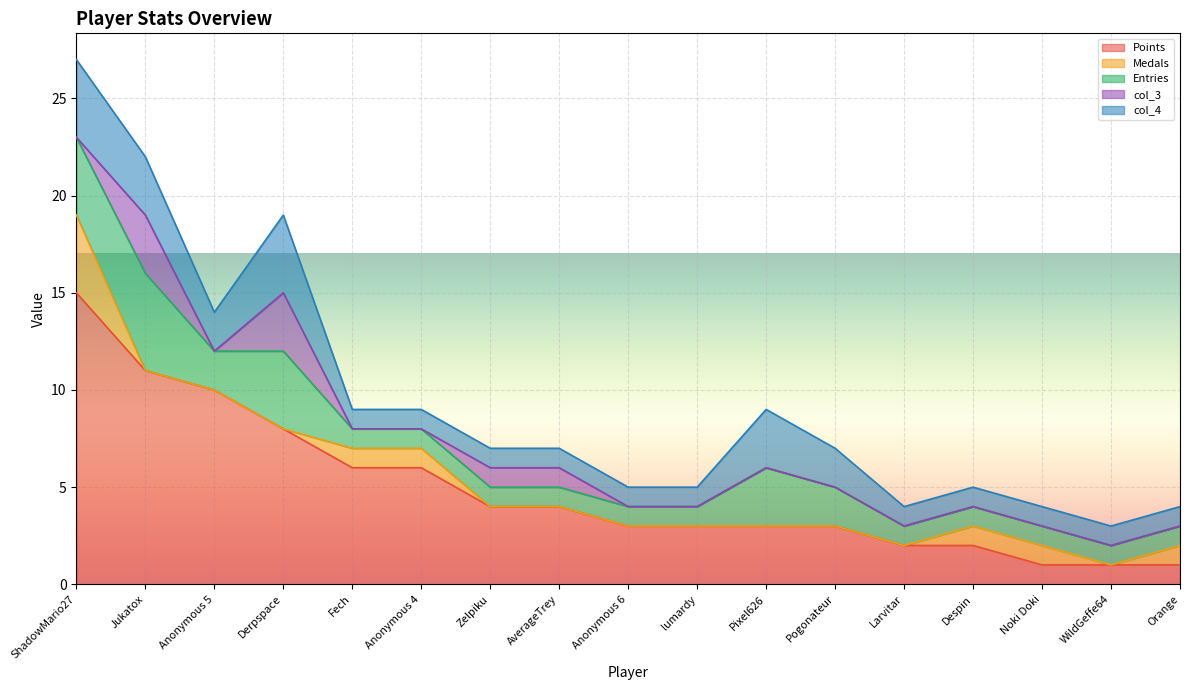

Rank the categories by Points value from highest to lowest.

ShadowMario27, Jukatox, Anonymous 5, Derpspace, Fech, Anonymous 4, Zelpiku, AverageTrey, Anonymous 6, lumardy, Pixel626, Pogonateur, Larvitar, Despin, Noki Doki, WildGeffe64, Orange